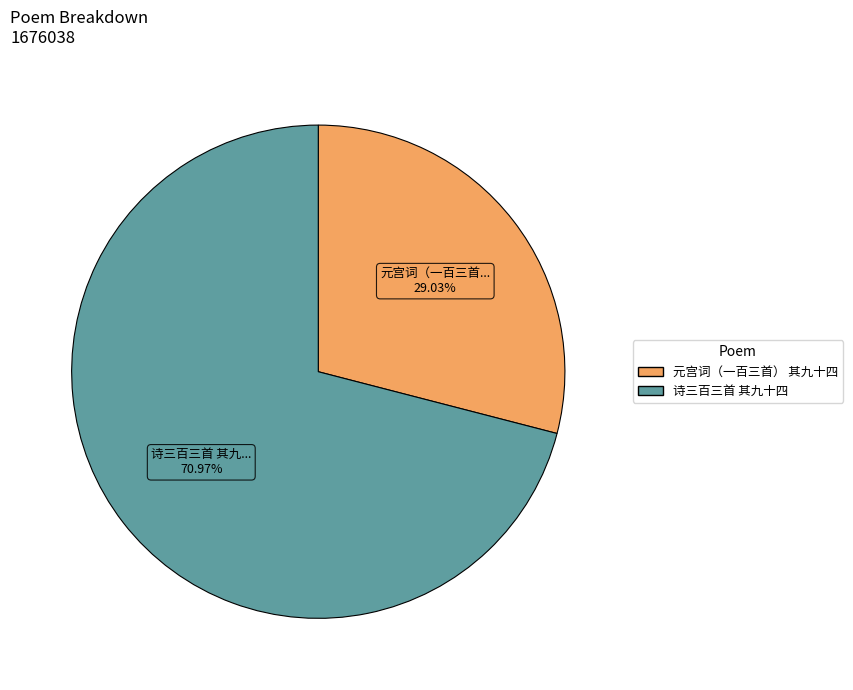

Is the sum of 诗三百三首 其九十四 and 元宫词（一百三首） 其九十四 greater than half?

Yes